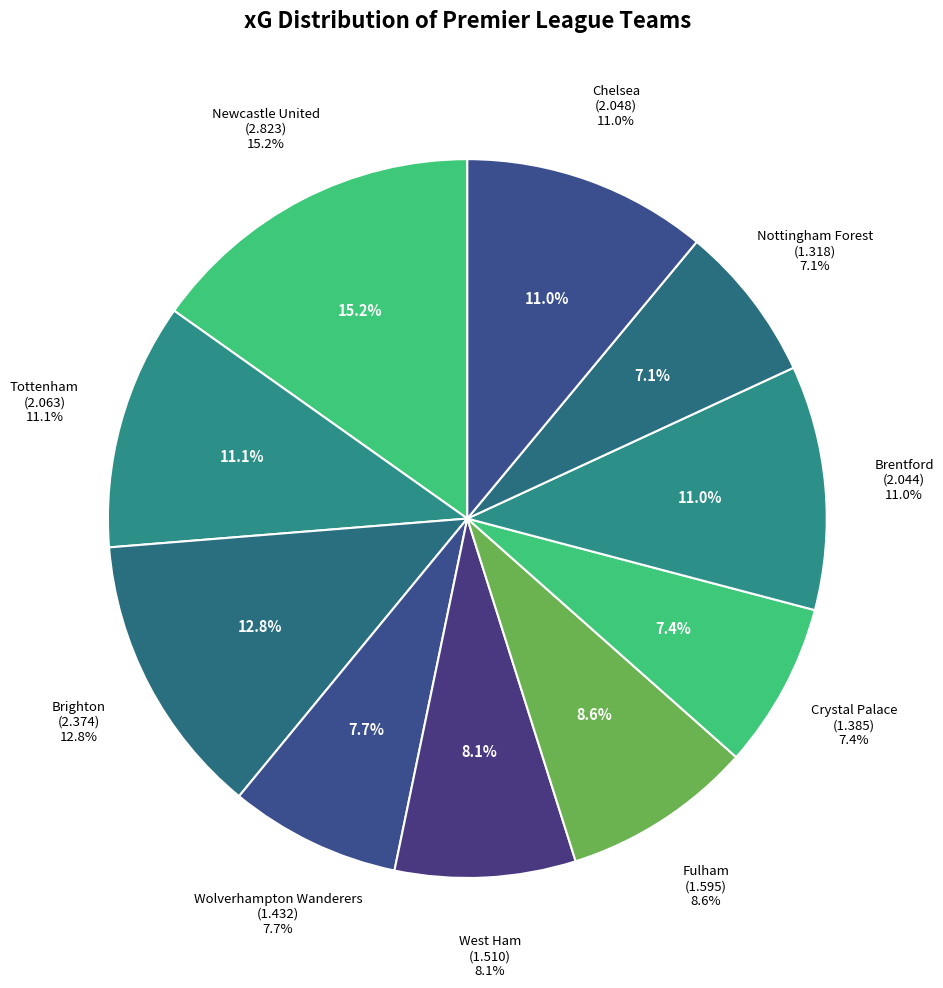

Approximately how many times larger is the value at Chelsea compared to Nottingham Forest?

1.6